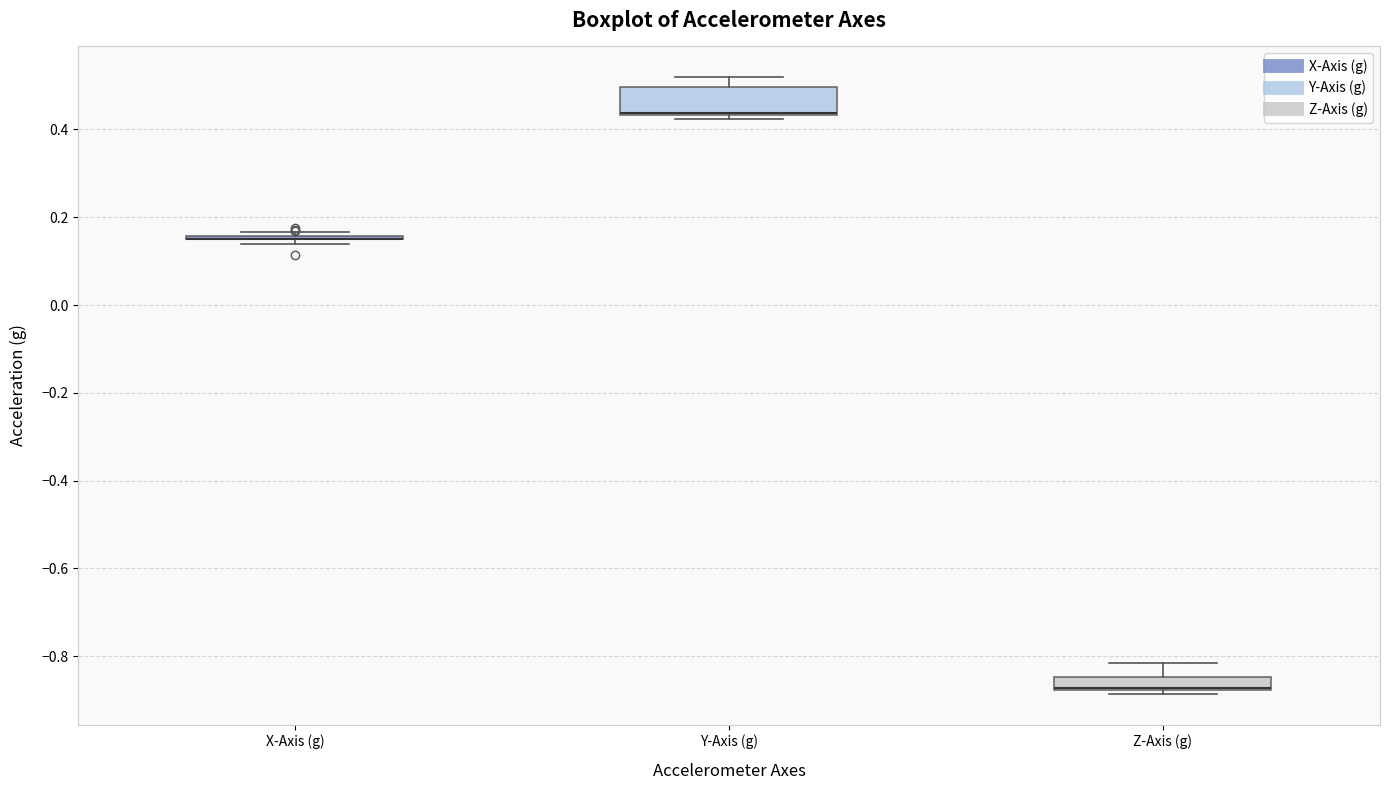

Reading left to right, transcribe this box plot: for each box, give where its median line is, the range the box spans, and where its two whiskers end, as read against the y-axis. The values are not printed on the chart, so give them approximately, as read against the axis.

X-Axis (g): box collapsed to a line at 0.16, whiskers 0.14 to 0.16
Y-Axis (g): median 0.44 (drawn on the box's lower edge), box 0.44 to 0.50, whiskers 0.42 to 0.52
Z-Axis (g): median -0.88 (drawn on the box's lower edge), box -0.88 to -0.84, whiskers -0.88 (just below the box's lower edge) to -0.82